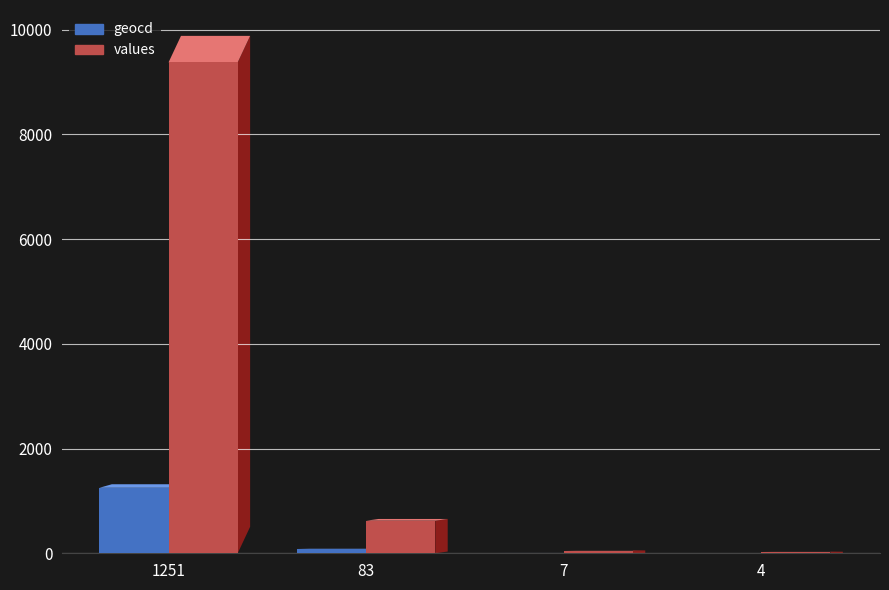

What are all the series names shown in the legend?

geocd, values